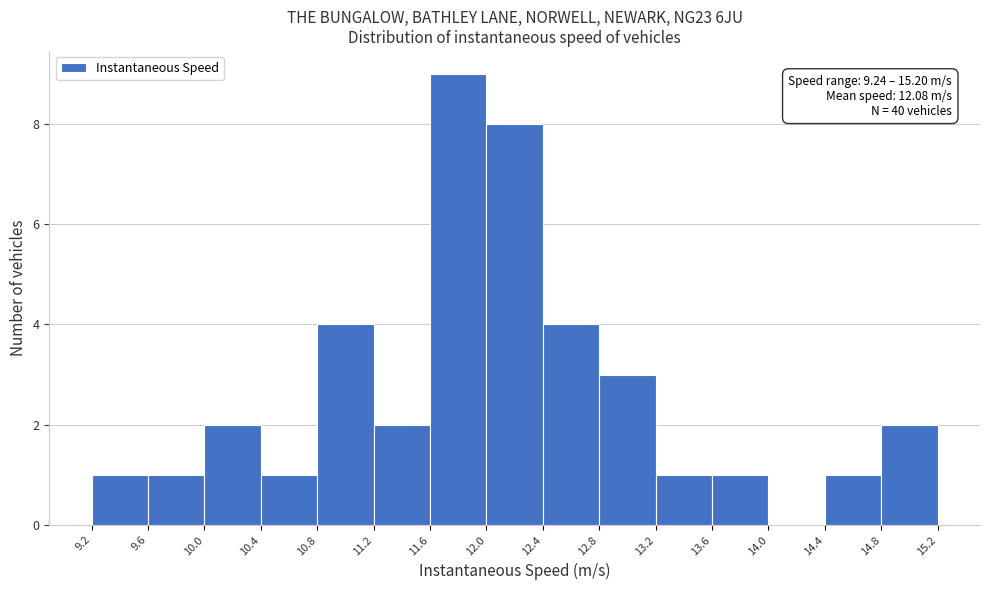

Over which range of the x-axis is the bar tallest?

11.6 to 12.0